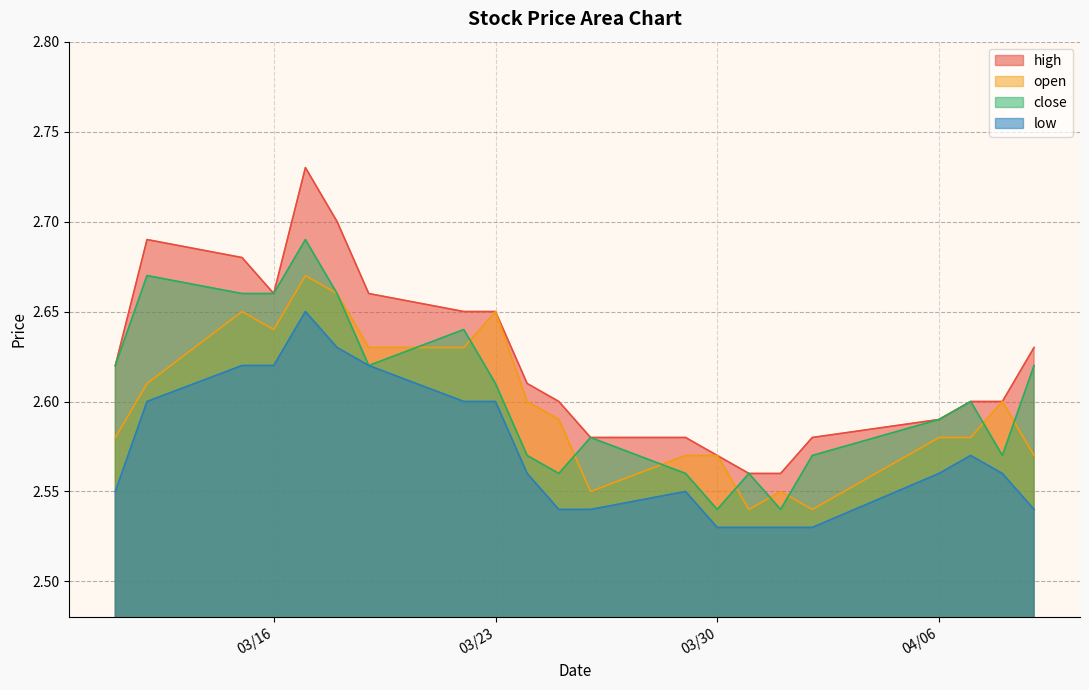

What is the minimum value shown in the chart?

2.5